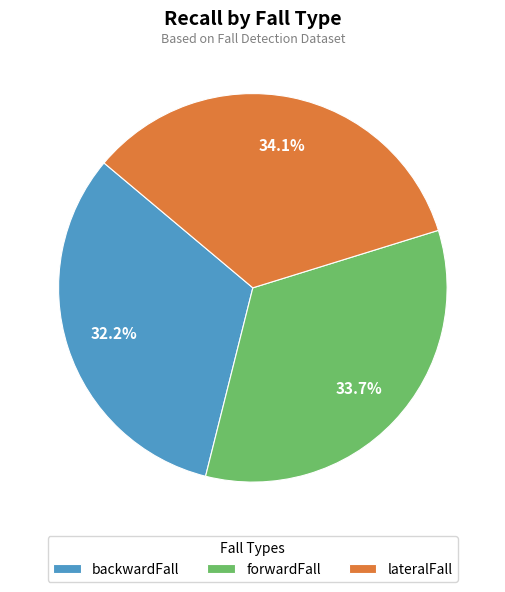

Is it true that forwardFall is 34% of the pie?

True